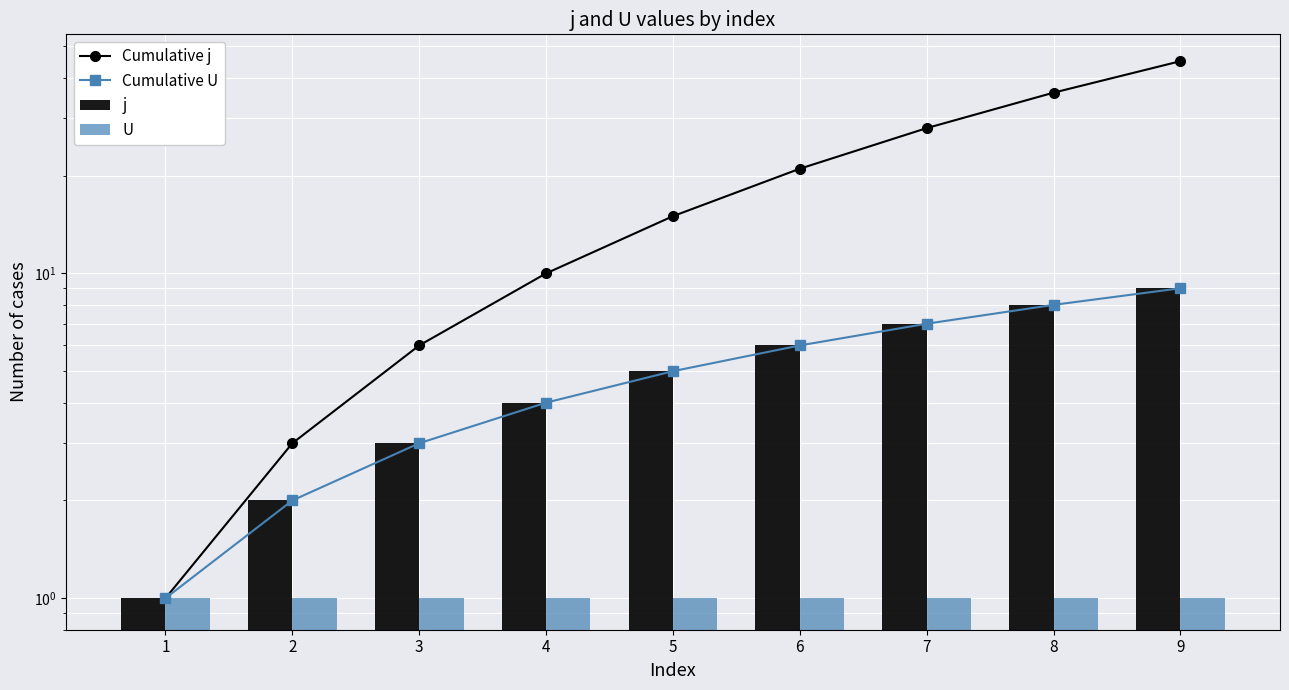

What is the difference between the highest and lowest values at 8?

35